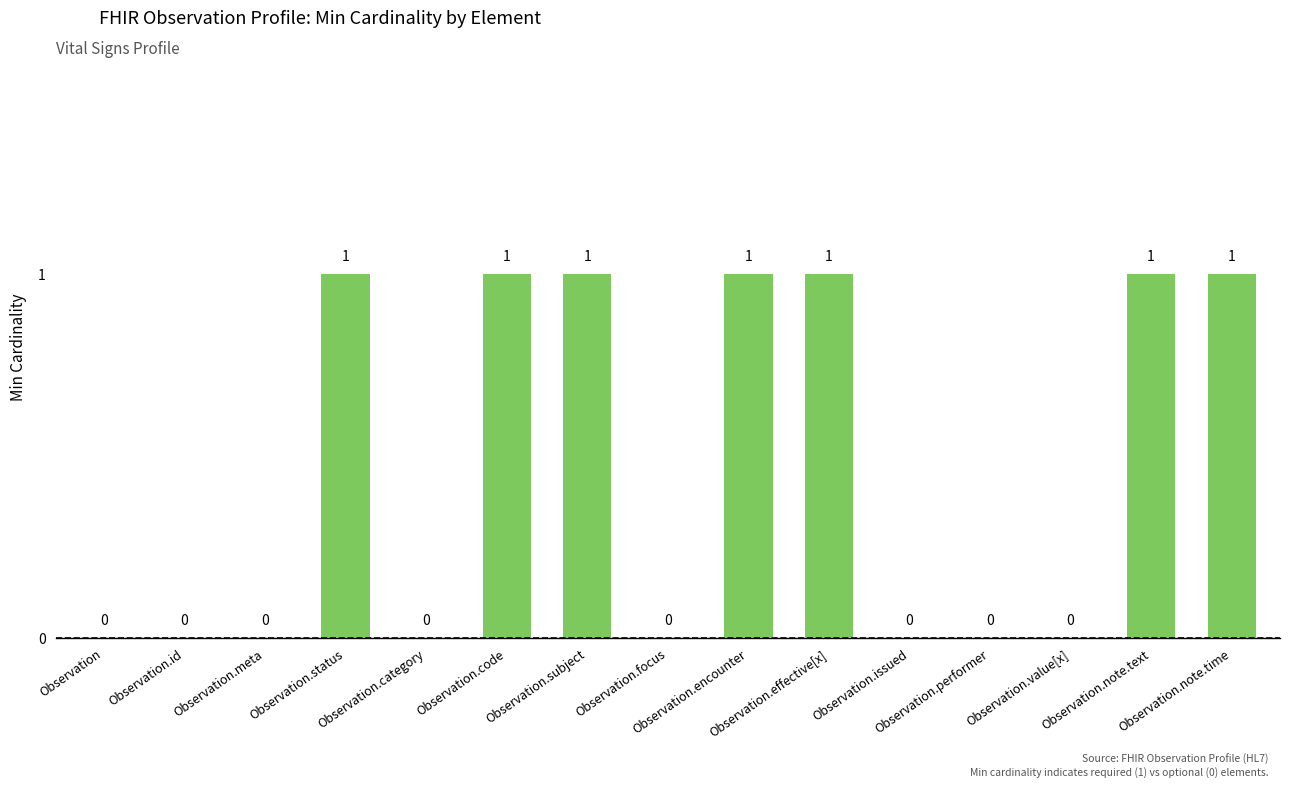

Are the bars horizontal?

No